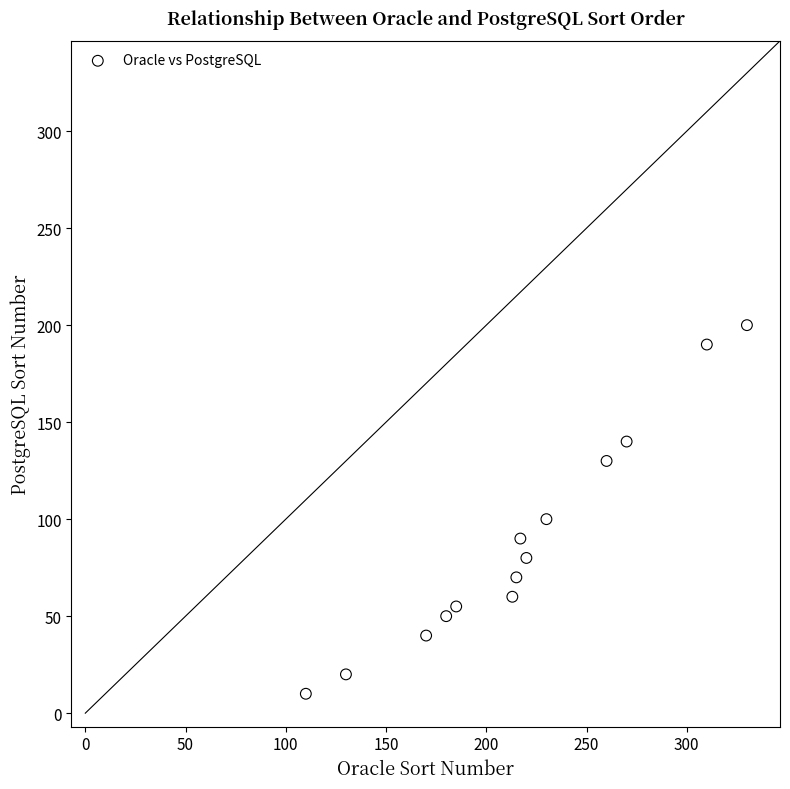

What is the range of Y values (max minus min)?

190